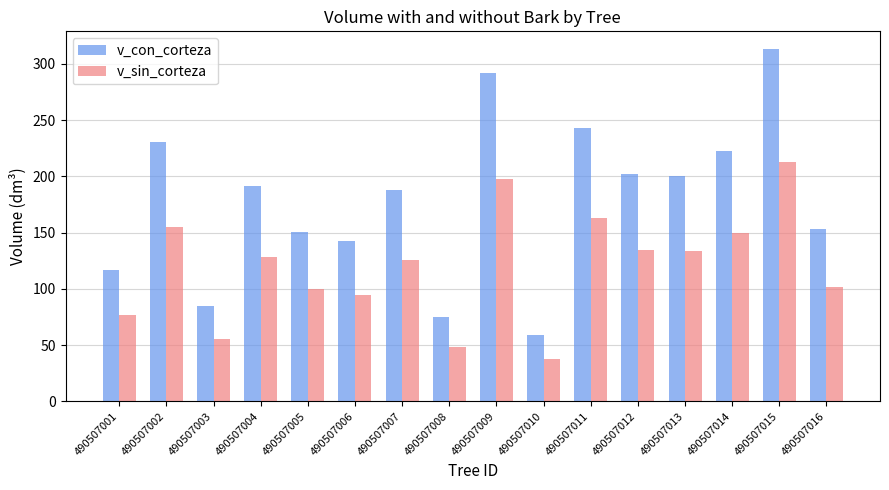

Which category has the lowest value in the v_sin_corteza series?

490507010